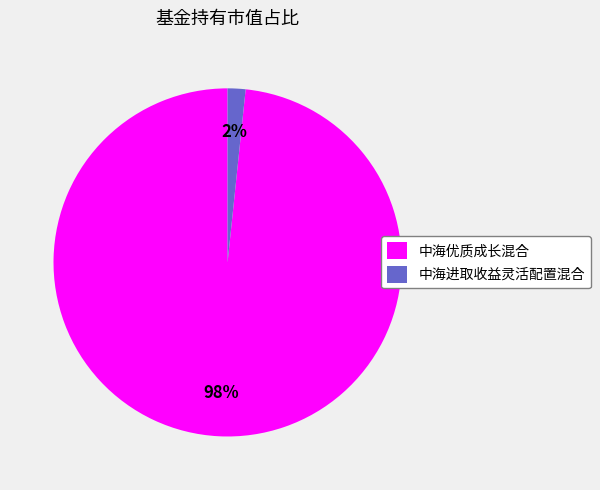

Rank the categories by value from highest to lowest.

中海优质成长混合, 中海进取收益灵活配置混合